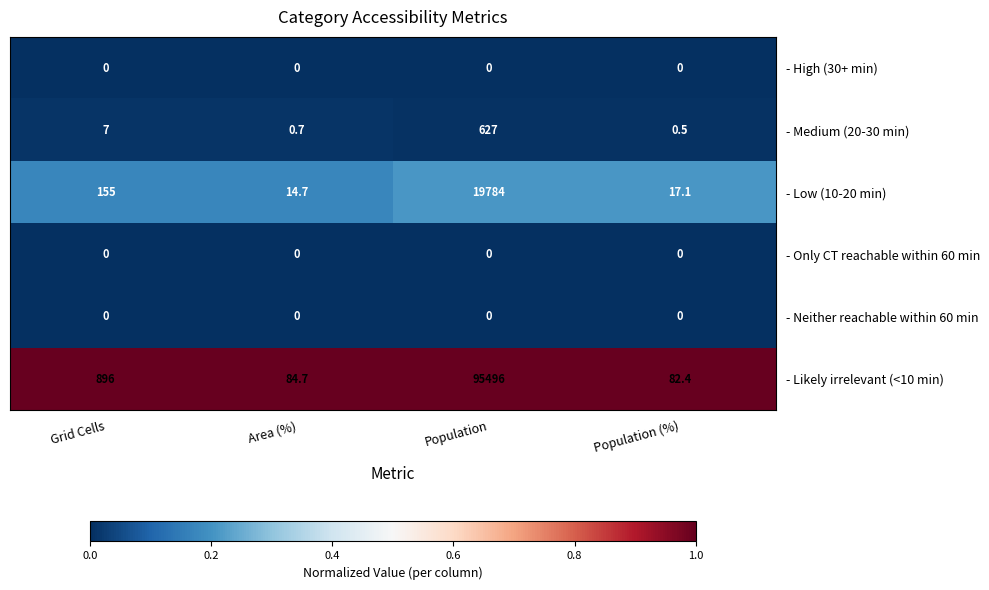

The - Likely irrelevant (<10 min) series shows 896.0 at Grid Cells. True or false?

True